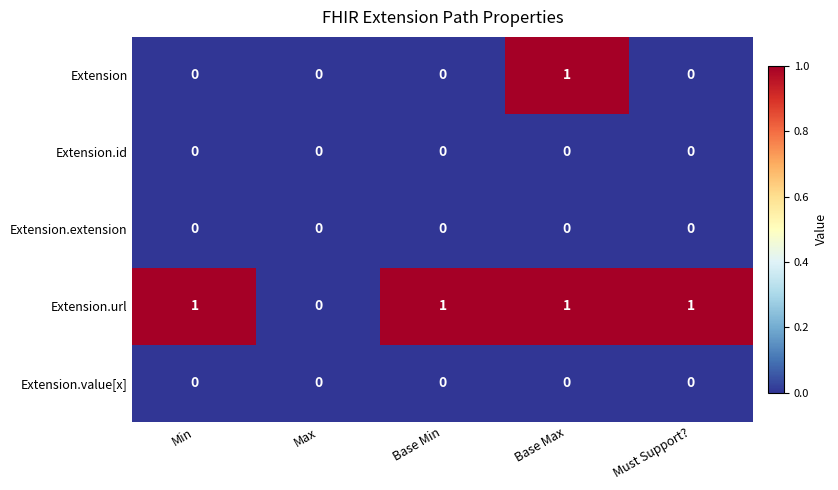

Which category has the lowest value in the Extension.url series?

Max